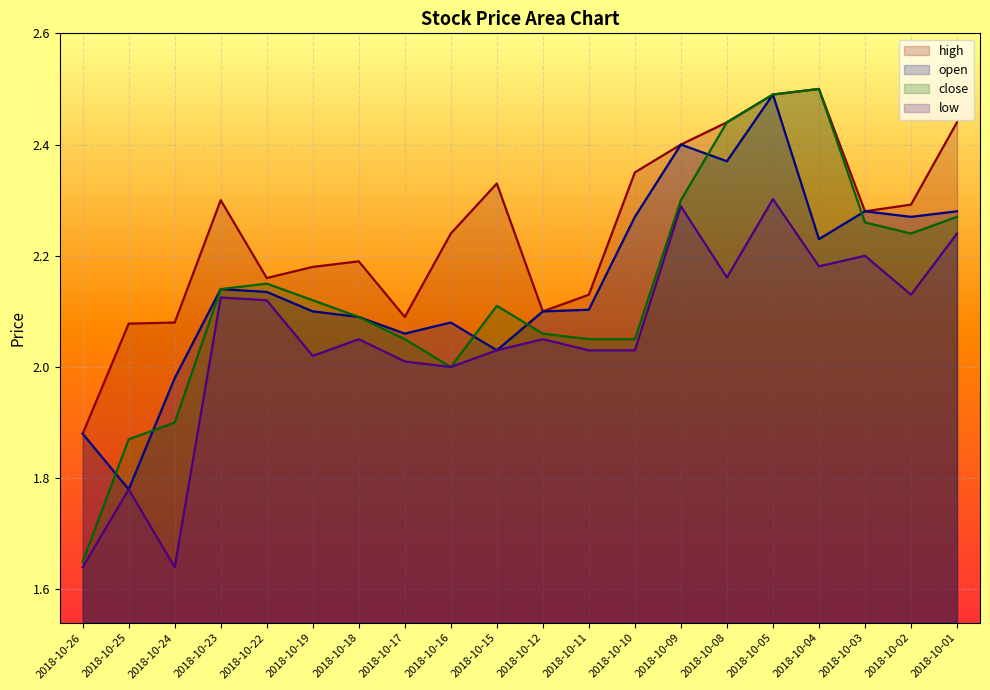

Rank the series at 2018-10-11 from highest to lowest value.

high, open, close, low